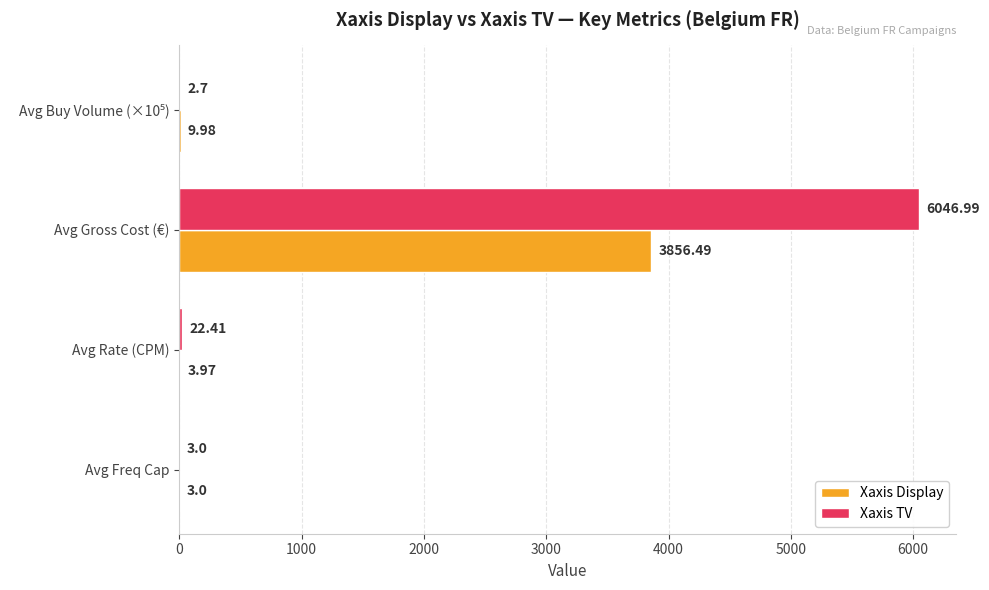

What is the sum of the Xaxis Display values at Avg Gross Cost (€) and Avg Rate (CPM)?

3860.5